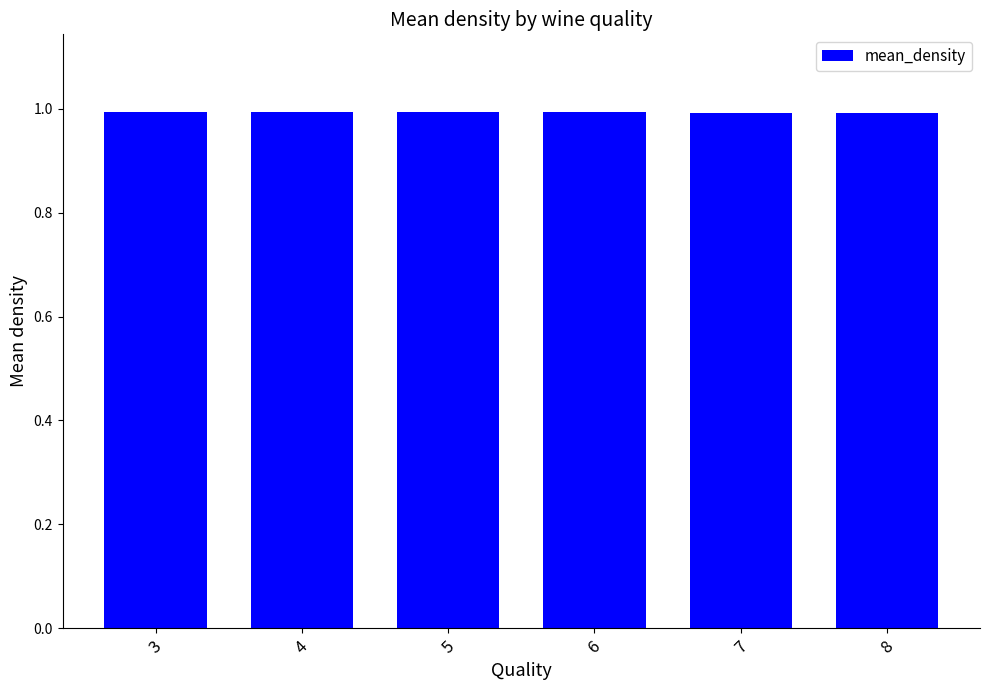

What is the value of the 2nd bar from the left?

1.0